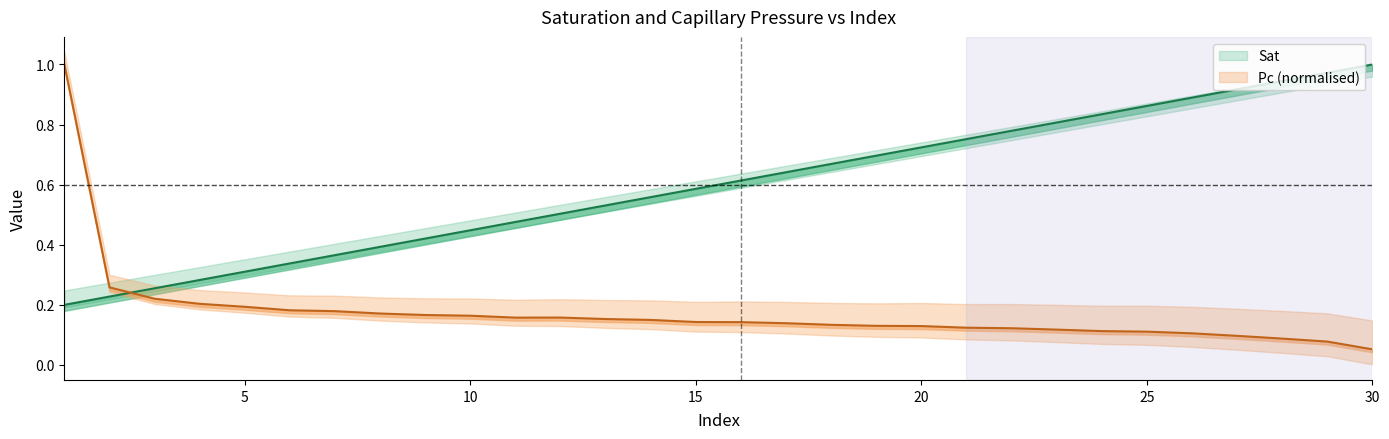

Between which two adjacent categories do Sat and Pc first intersect?

2 and 3